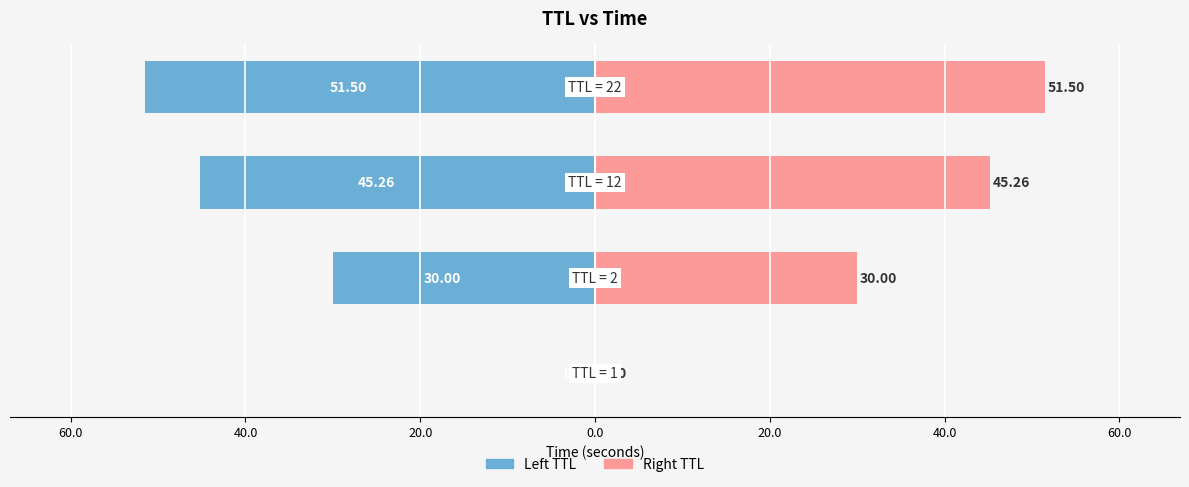

How many bars are there in each group?

2